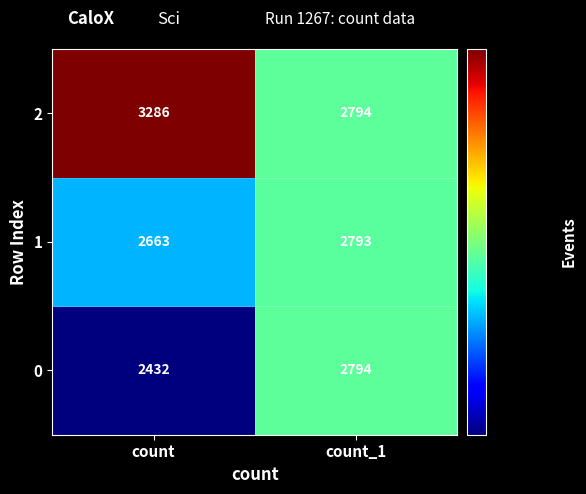

Reading right to left, list all the values displayed in this chart.

2: 2794	3286
1: 2793	2663
0: 2794	2432